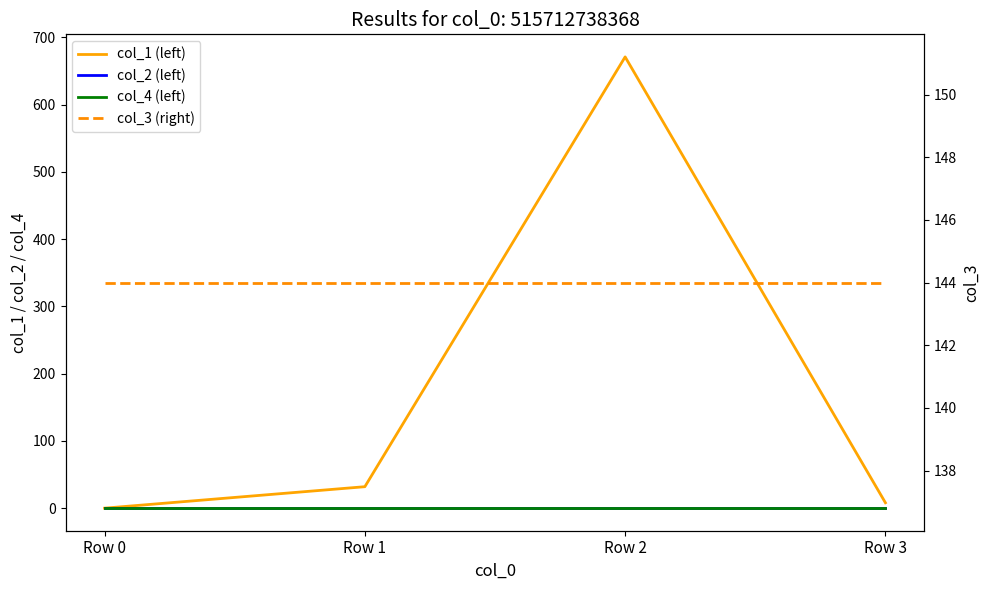

Reading right to left, transcribe all the data shown in this chart.

col_1 (left): 8.0	671.0	31.9	0.0
col_2 (left): 0.0	0.0	0.0	0.0
col_4 (left): 0.0	0.0	0.0	0.0
col_3 (right): 144.0	144.0	144.0	144.0